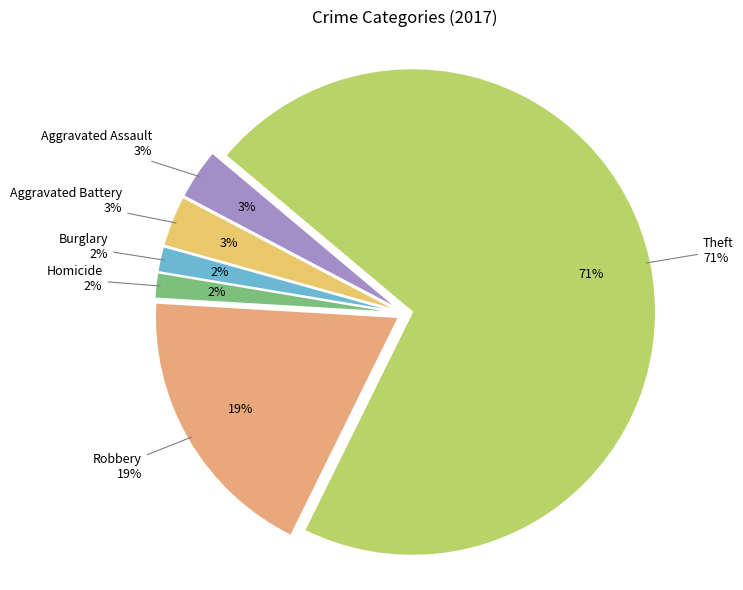

What is the change in value from Aggravated Assault to Homicide?

-1